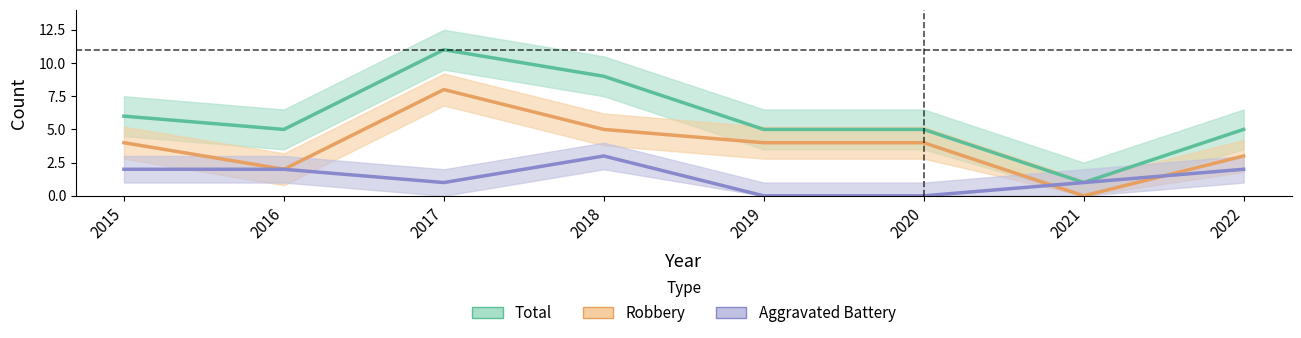

After their last crossing, which series has the higher values: Aggravated Battery or Robbery?

Robbery